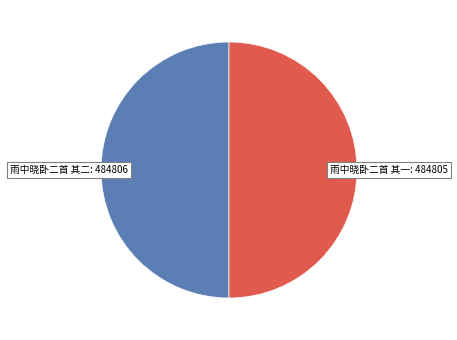

Count the number of slices in the pie.

2